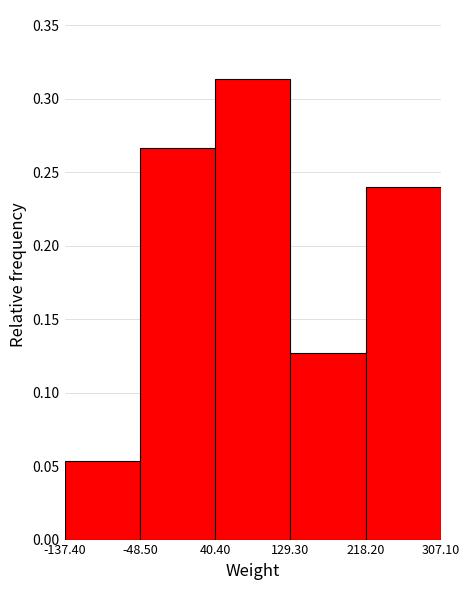

Reading left to right, transcribe this chart: for each bar, give the range it covers on the x-axis and its height. The values are not printed on the chart, so give them approximately, as read against the axis.

-137.40 to -48.50: 0.055
-48.50 to 40.40: 0.265
40.40 to 129.30: 0.315
129.30 to 218.20: 0.125
218.20 to 307.10: 0.240